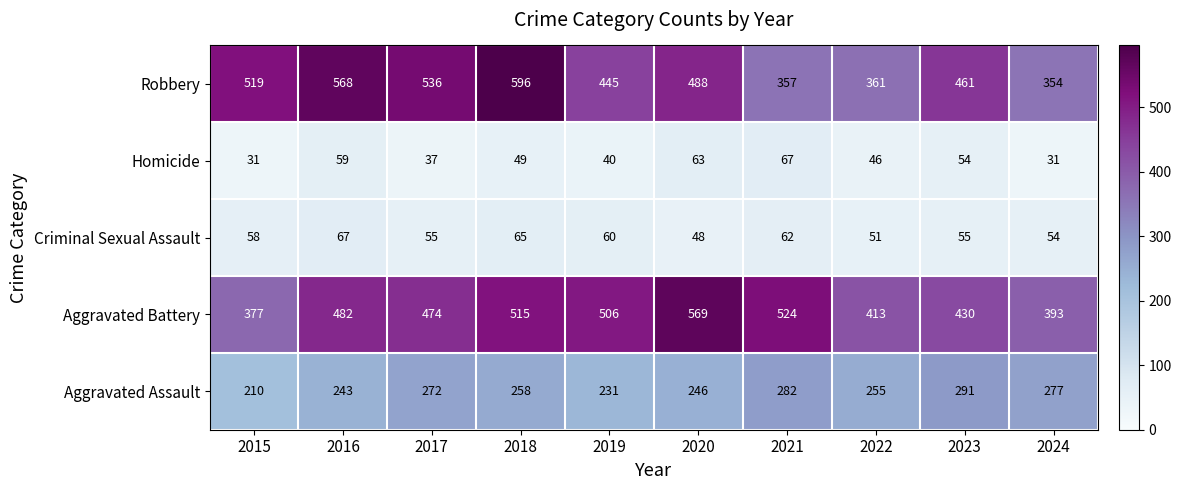

The Aggravated Assault series shows 151 at 2016. True or false?

False